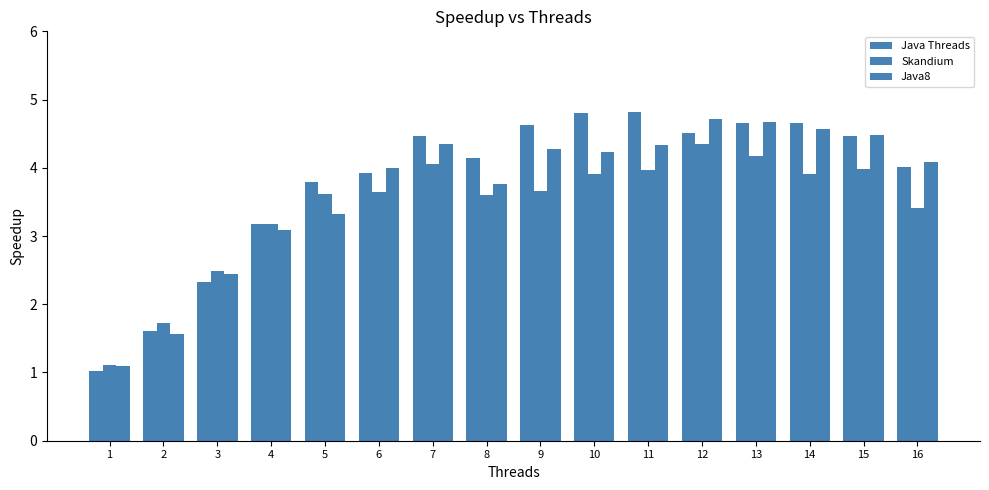

Which series has the largest total across all categories?

Java Threads